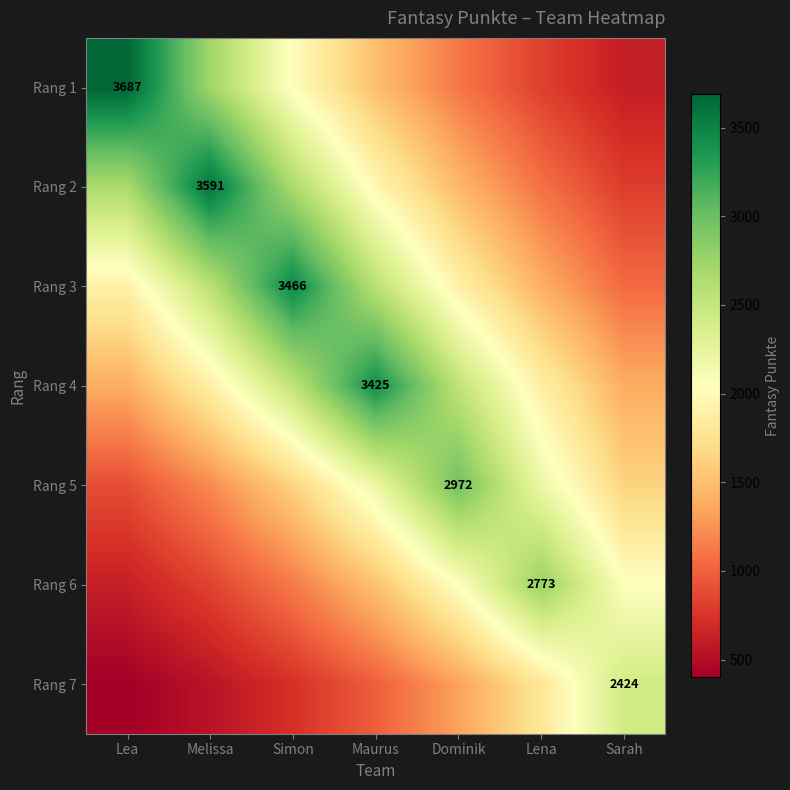

The Rang 1 series shows 1110.5 at Dominik. True or false?

True